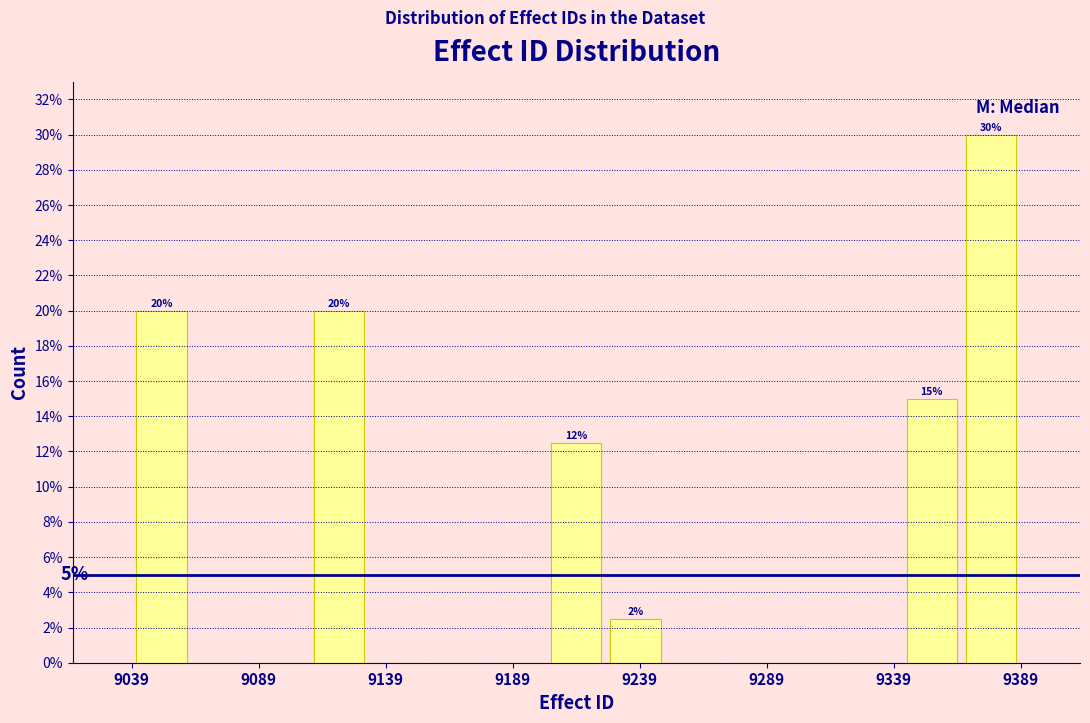

Over which range of the x-axis is the bar tallest?

9365 to 9390